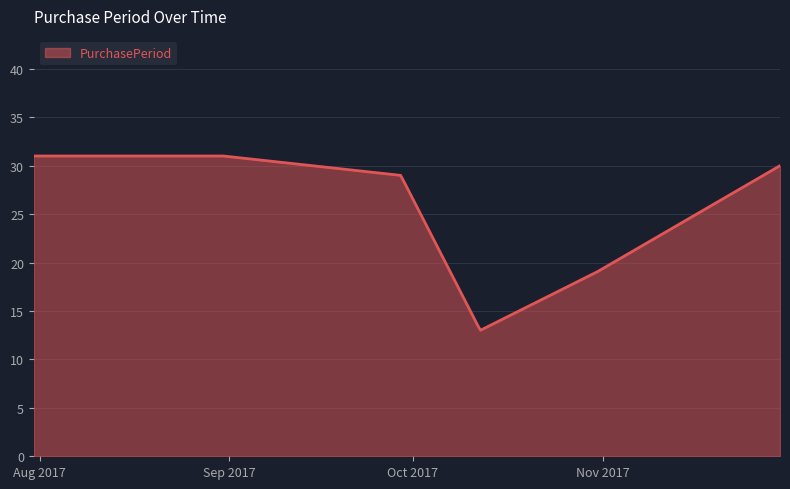

What is the smallest value displayed?

13.0